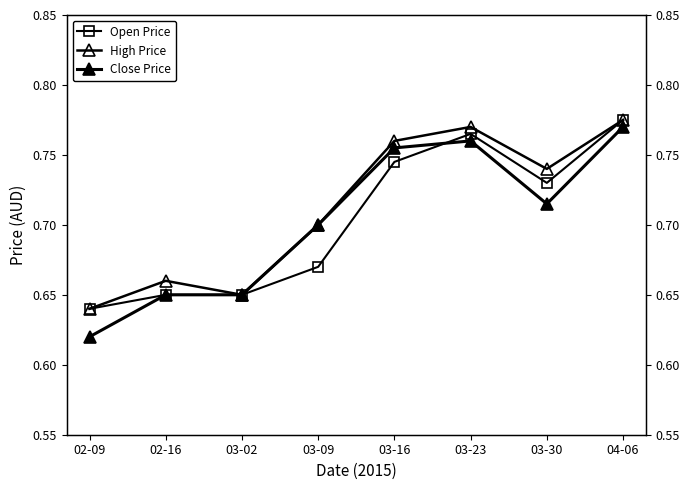

The value of Open Price at 03-16 is 0.7. True or false?

True